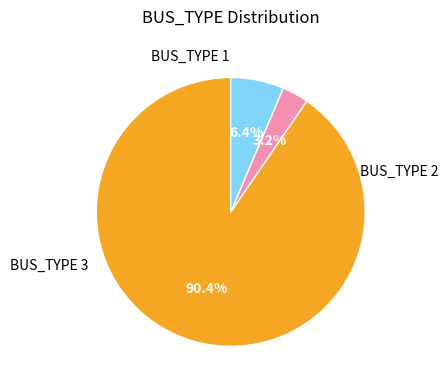

Is there a majority slice in this chart?

Yes